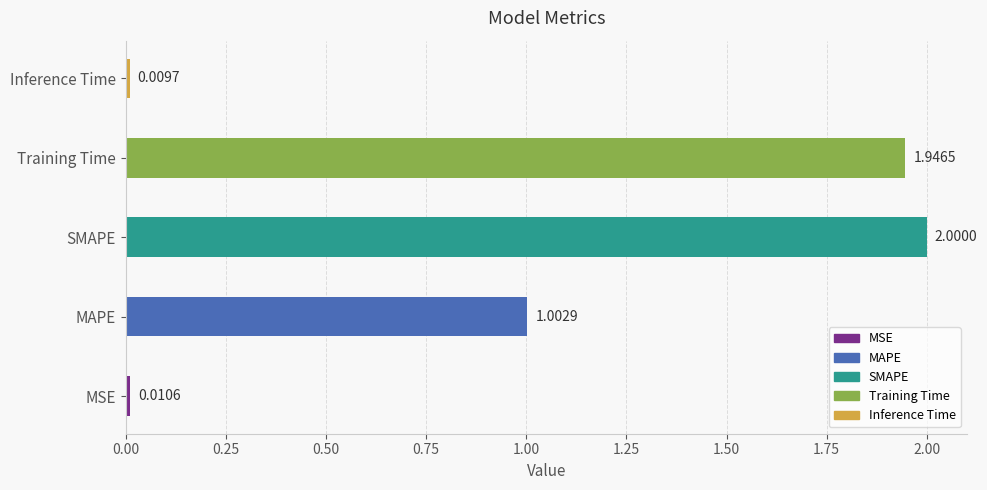

What is the ratio of the value at Training Time to the value at SMAPE?

1.0